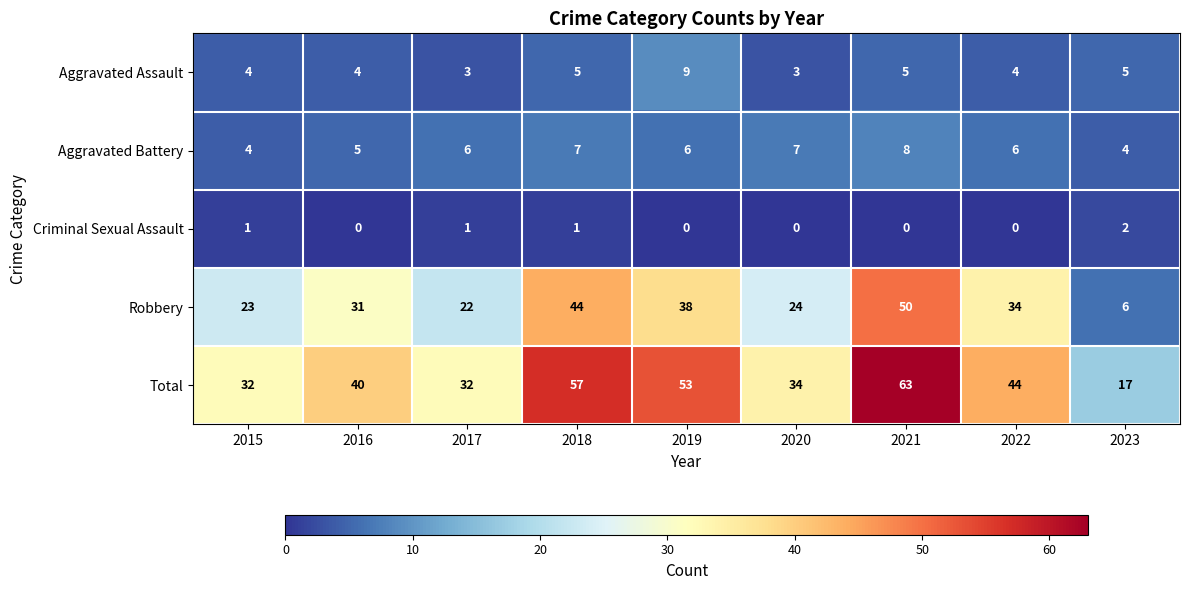

List the series in order of their peak value, highest first.

Total, Robbery, Aggravated Assault, Aggravated Battery, Criminal Sexual Assault